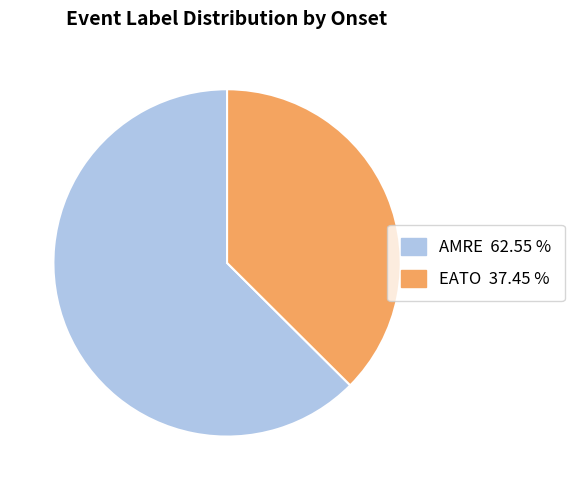

True or false: EATO accounts for 37% of the total.

True